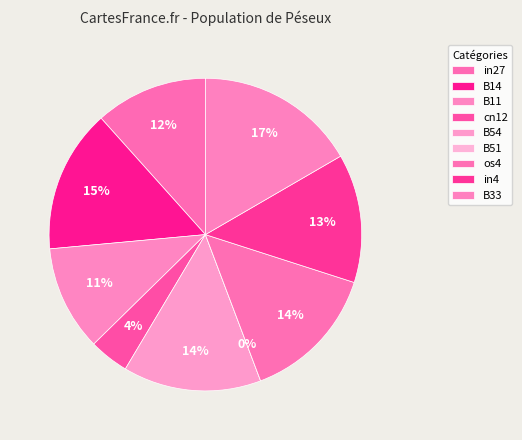

Which slice is the largest?

B33